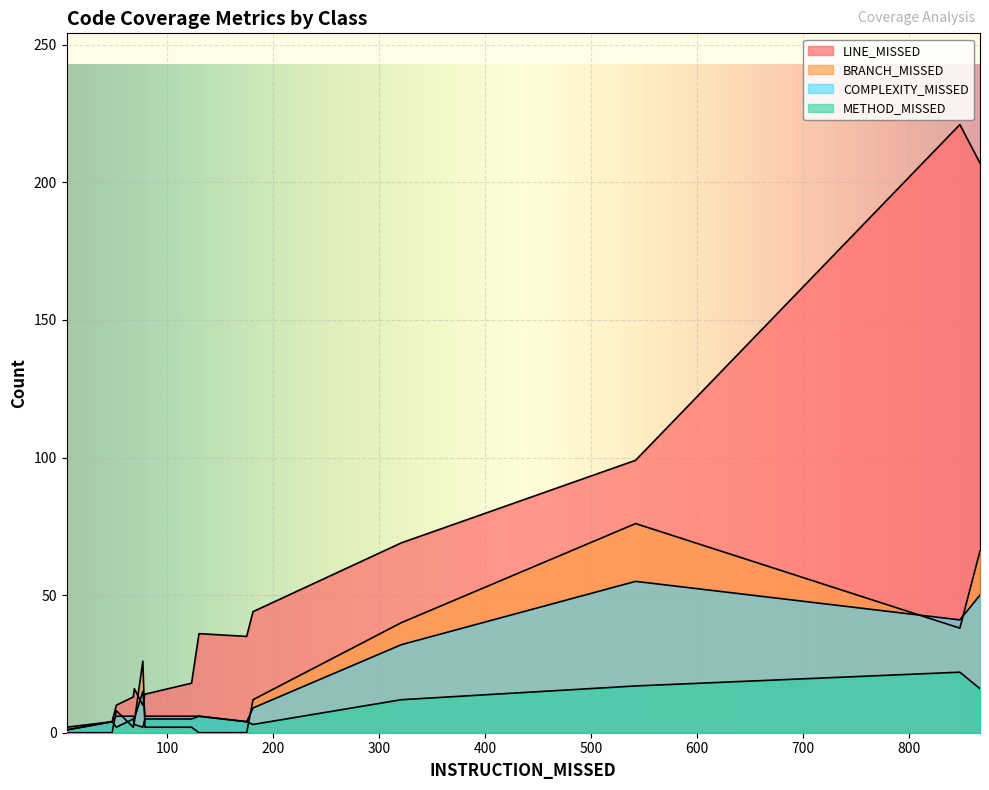

What are all the series names shown in the legend?

LINE_MISSED, BRANCH_MISSED, COMPLEXITY_MISSED, METHOD_MISSED